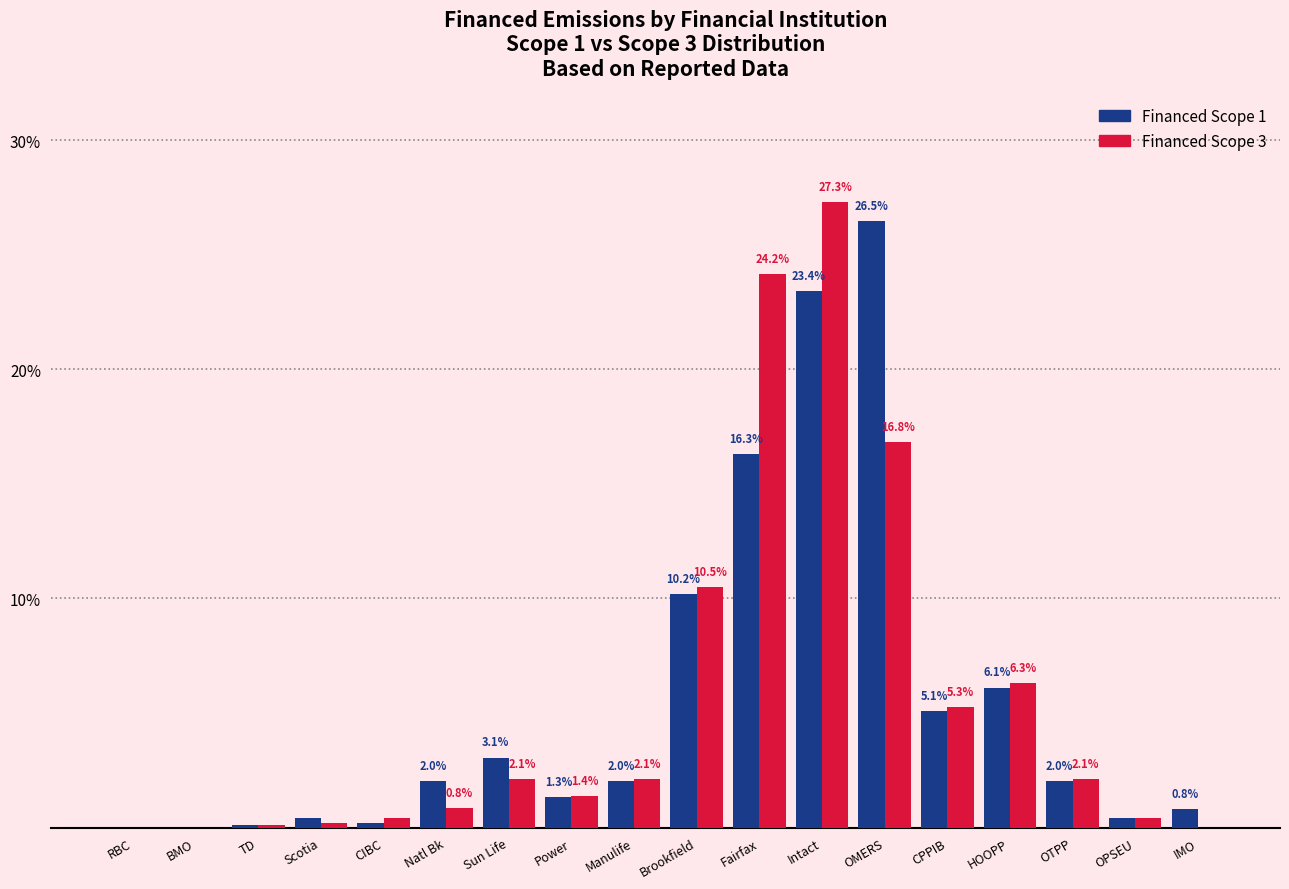

True or false: Financed Scope 3 has a value of 24.2 at Fairfax.

True